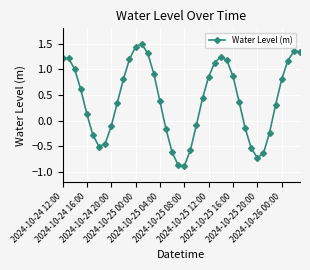

What is the maximum value shown in the chart?

1.5